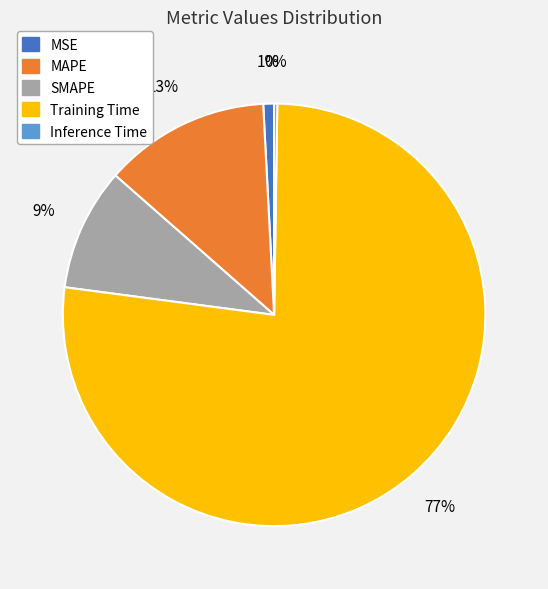

What is the largest slice in the pie chart?

Training Time